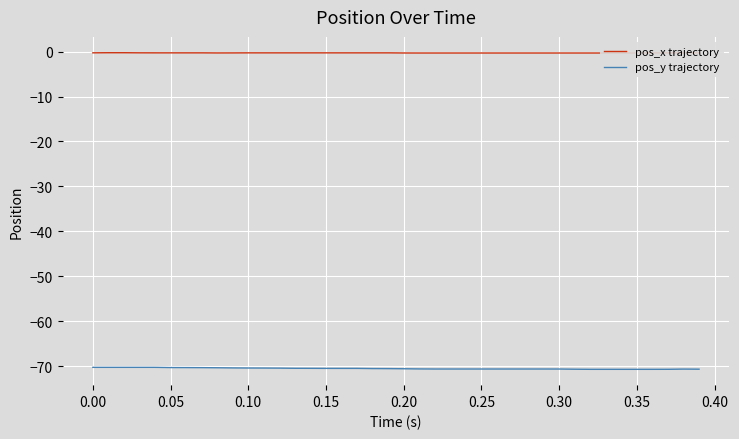

What is the minimum value for pos_y trajectory?

-70.7